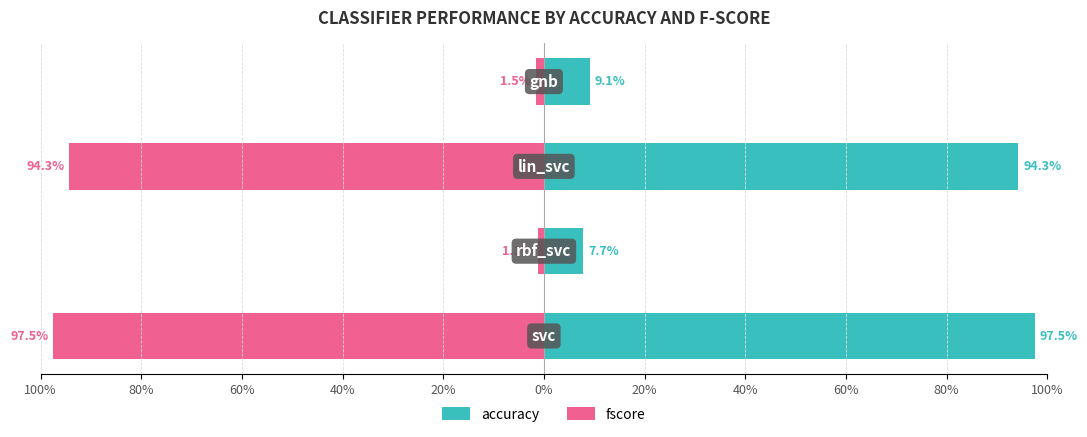

Reading left to right, transcribe all the data shown in this chart.

accuracy: 100%=1.0	80%=0.1	60%=0.9	40%=0.1
fscore: 100%=-1.0	80%=-0.0	60%=-0.9	40%=-0.0